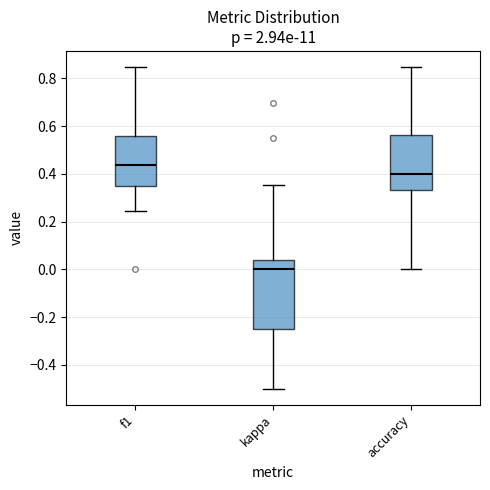

Where does the median line of the box for accuracy sit on the y-axis? The values are not printed on the chart, so give them approximately, as read against the axis.

0.40